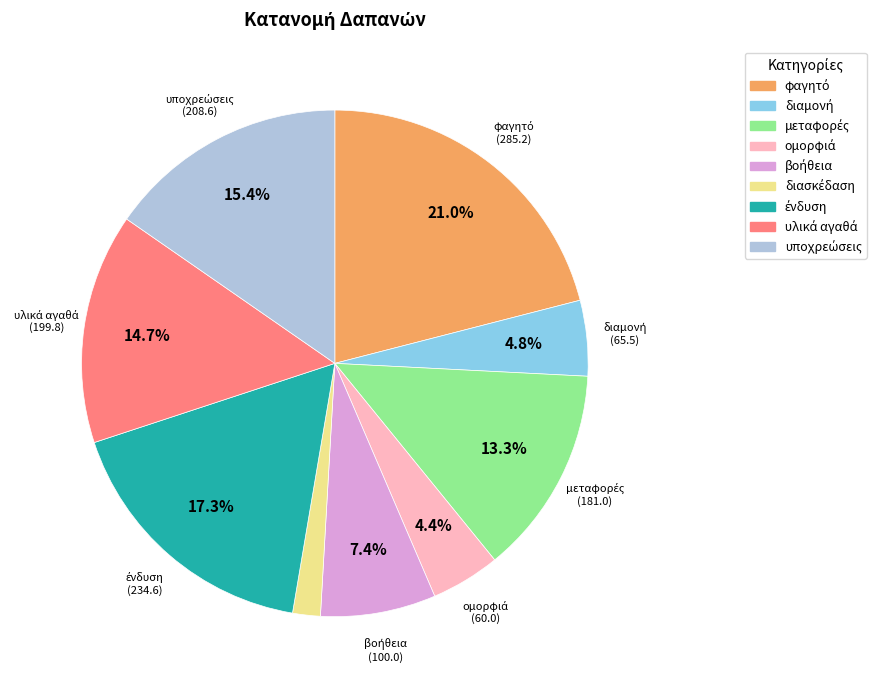

Is there any slice that represents more than half of the pie?

No